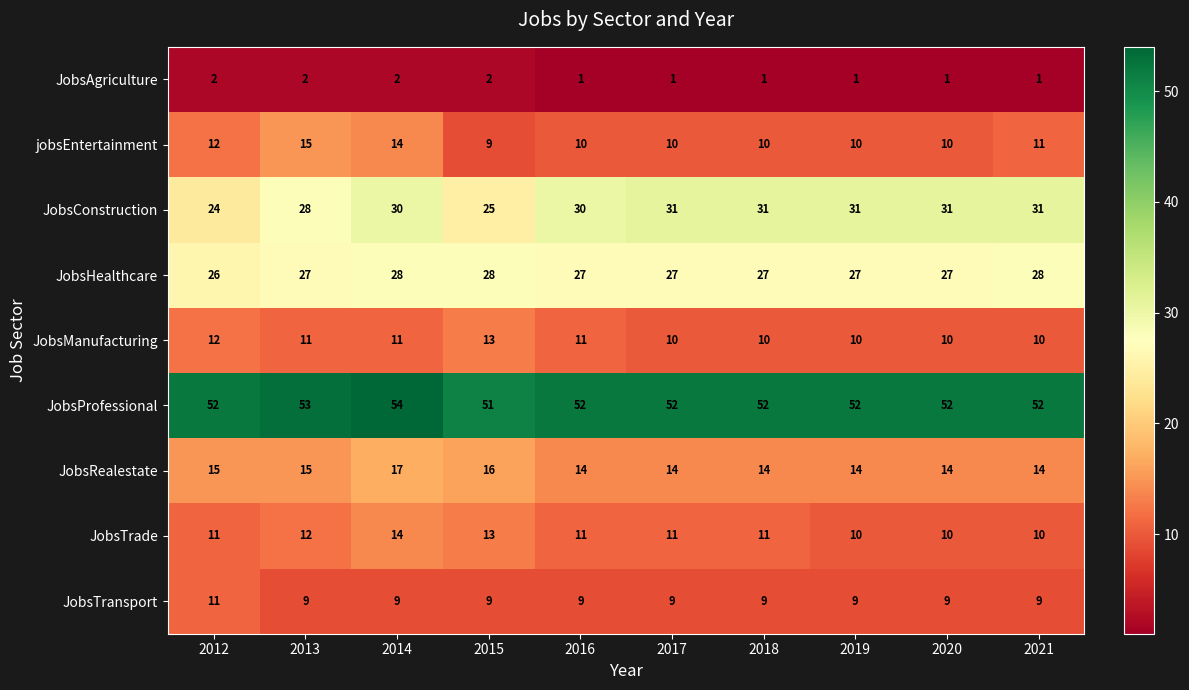

List the series in order of their peak value, highest first.

JobsProfessional, JobsConstruction, JobsHealthcare, JobsRealestate, jobsEntertainment, JobsTrade, JobsManufacturing, JobsTransport, JobsAgriculture